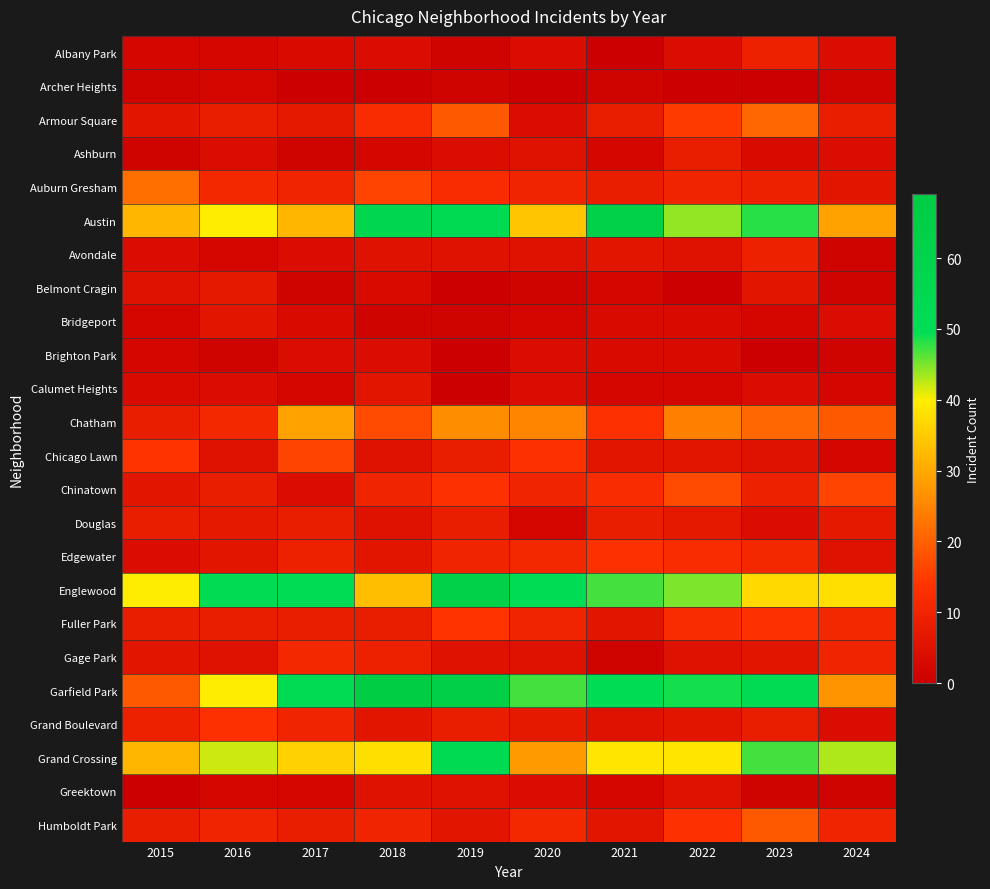

How many data points does each series have?

10